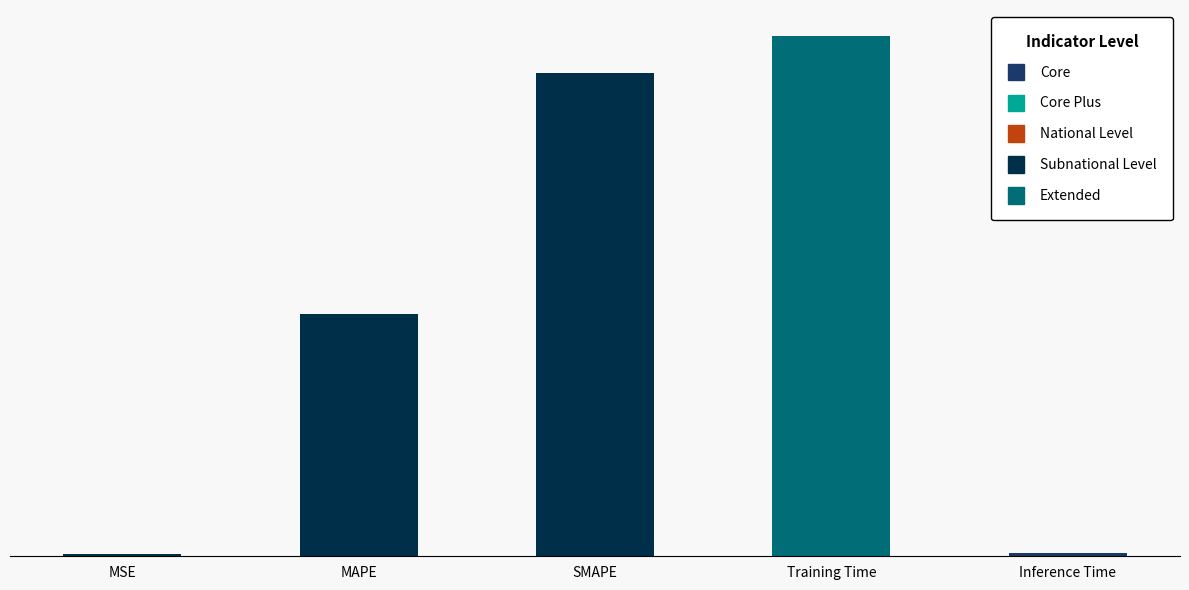

Does the chart contain any negative values?

No